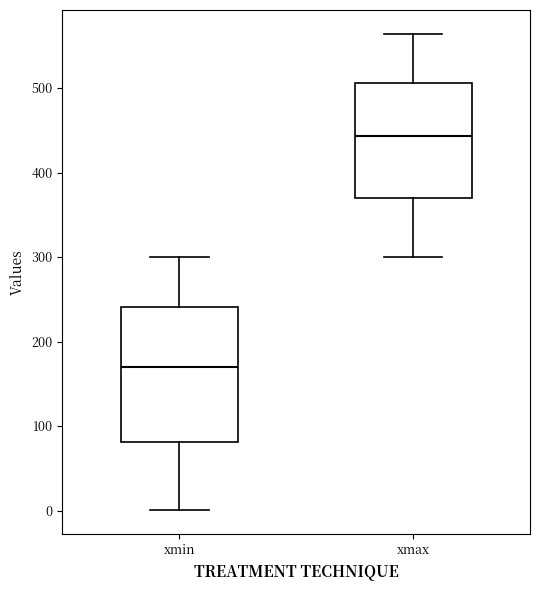

Where does the median line of the box for xmax sit on the y-axis? The values are not printed on the chart, so give them approximately, as read against the axis.

440